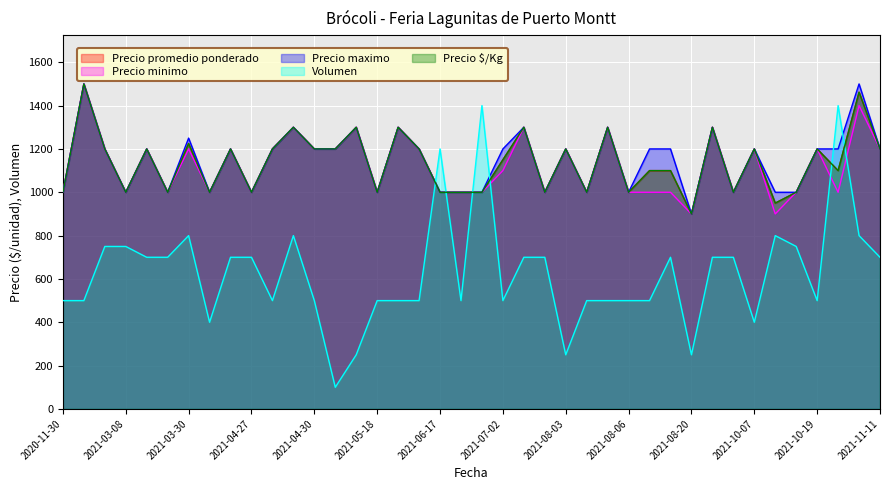

Reading left to right, what are all the values shown in this chart?

Precio promedio ponderado: 1000	1500	1200	1000	1200	1000	1225	1000	1200	1000	1200	1300	1200	1200	1300	1000	1300	1200	1000	1000	1000	1150	1300	1000	1200	1000	1300	1000	1100	1100	900	1300	1000	1200	950	1000	1200	1100	1462	1200
Precio minimo: 1000	1500	1200	1000	1200	1000	1200	1000	1200	1000	1200	1300	1200	1200	1300	1000	1300	1200	1000	1000	1000	1100	1300	1000	1200	1000	1300	1000	1000	1000	900	1300	1000	1200	900	1000	1200	1000	1400	1200
Precio maximo: 1000	1500	1200	1000	1200	1000	1250	1000	1200	1000	1200	1300	1200	1200	1300	1000	1300	1200	1000	1000	1000	1200	1300	1000	1200	1000	1300	1000	1200	1200	900	1300	1000	1200	1000	1000	1200	1200	1500	1200
Volumen: 500	500	750	750	700	700	800	400	700	700	500	800	500	100	250	500	500	500	1200	500	1400	500	700	700	250	500	500	500	500	700	250	700	700	400	800	750	500	1400	800	700
Precio $/Kg: 1000	1500	1200	1000	1200	1000	1225	1000	1200	1000	1200	1300	1200	1200	1300	1000	1300	1200	1000	1000	1000	1150	1300	1000	1200	1000	1300	1000	1100	1100	900	1300	1000	1200	950	1000	1200	1100	1462	1200